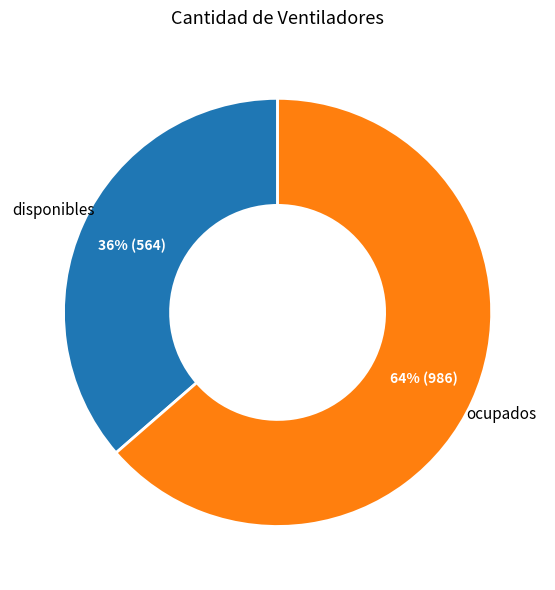

Is there any slice that represents more than half of the pie?

Yes